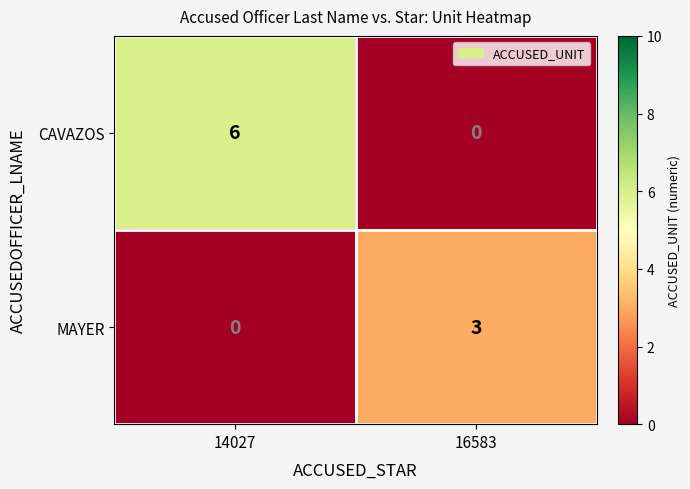

Rank the series by their maximum value, from highest to lowest.

CAVAZOS, MAYER